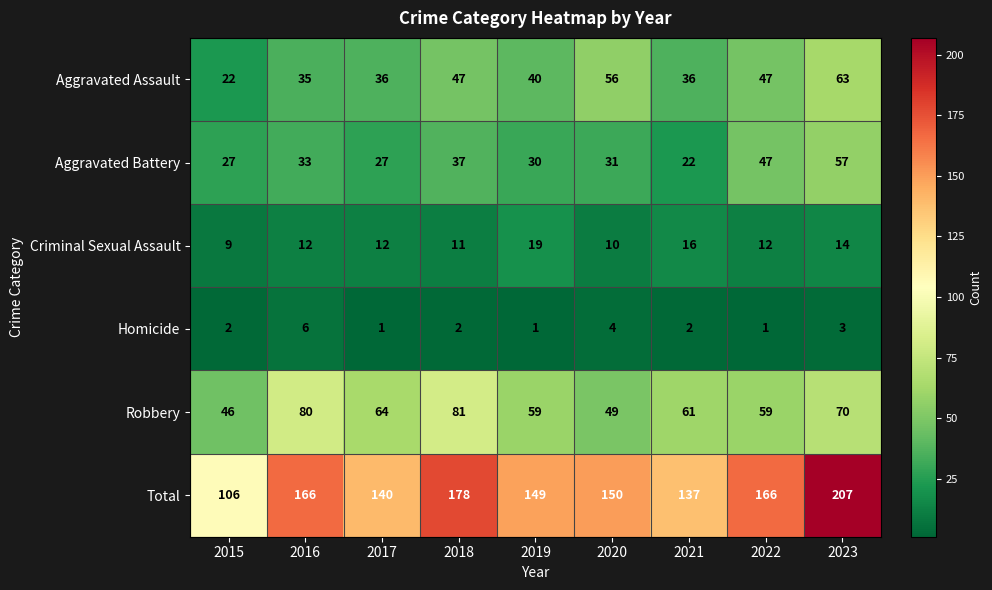

What is the total value across all series at 2016?

332